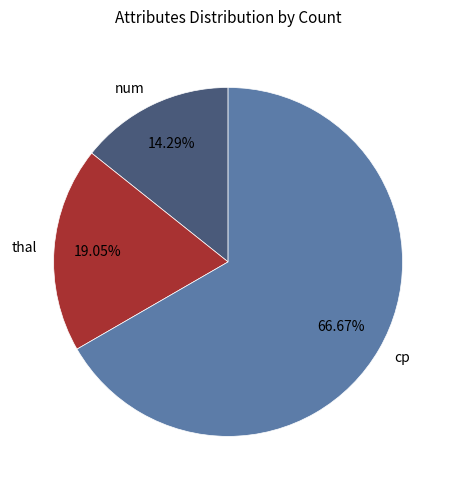

Is there a majority slice in this chart?

Yes